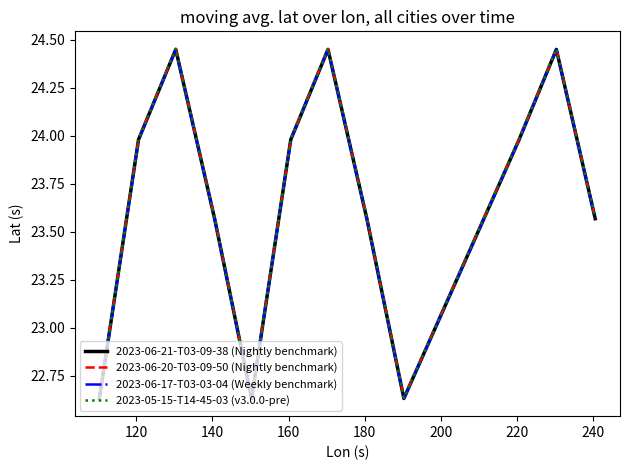

Rank the series by their average value, from lowest to highest.

2023-06-17-T03-03-04 (Weekly benchmark), 2023-06-21-T03-09-38 (Nightly benchmark), 2023-06-20-T03-09-50 (Nightly benchmark), 2023-05-15-T14-45-03 (v3.0.0-pre)